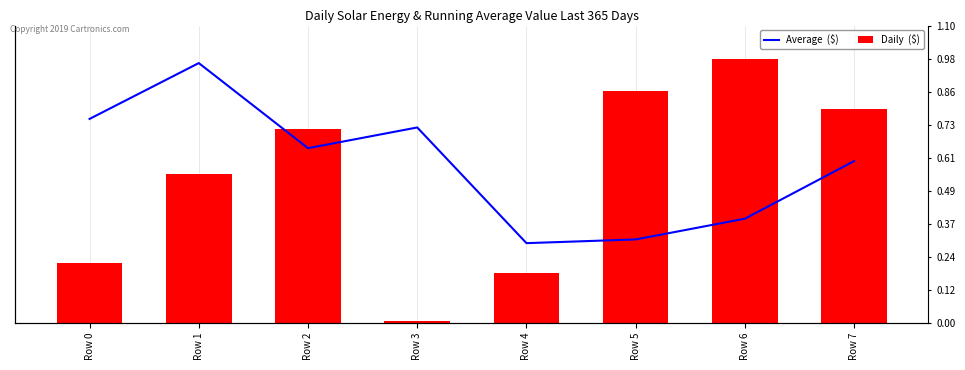

How many data points does each series have?

8